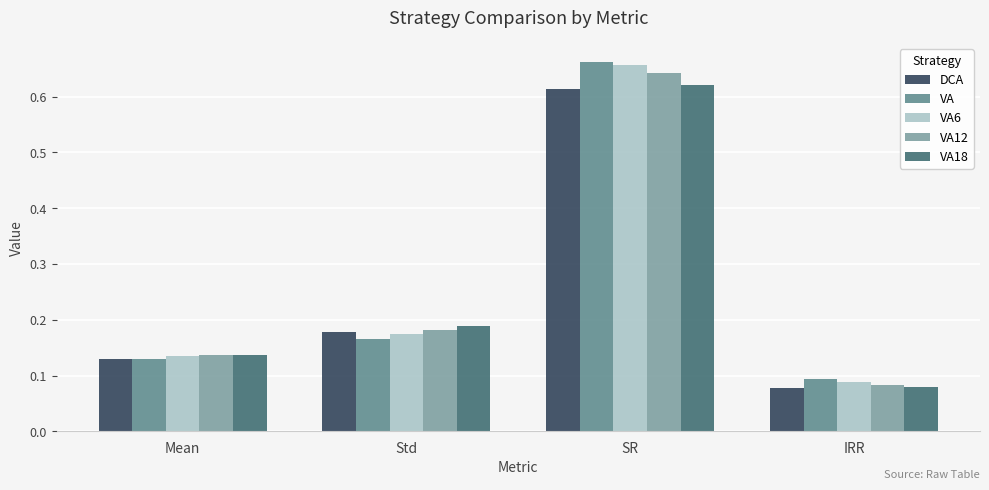

Which series has the largest range (max minus min)?

VA